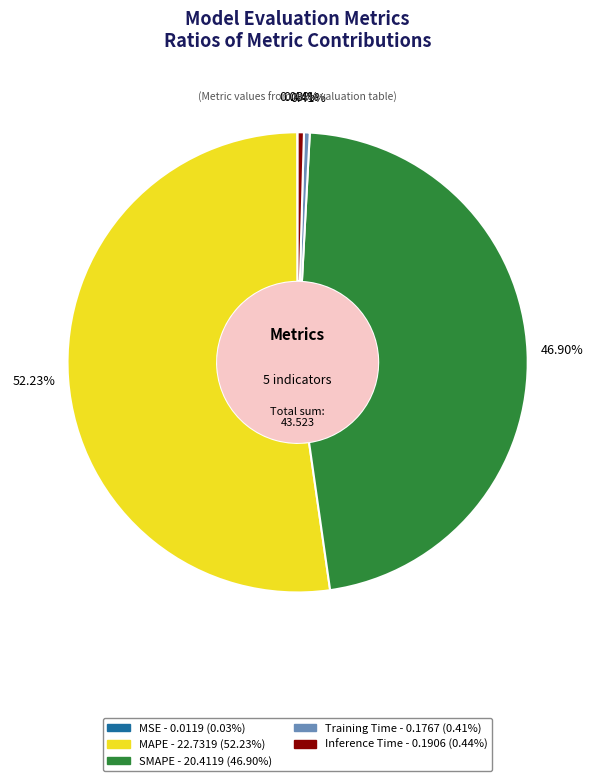

Is it true that Training Time is 0% of the pie?

True